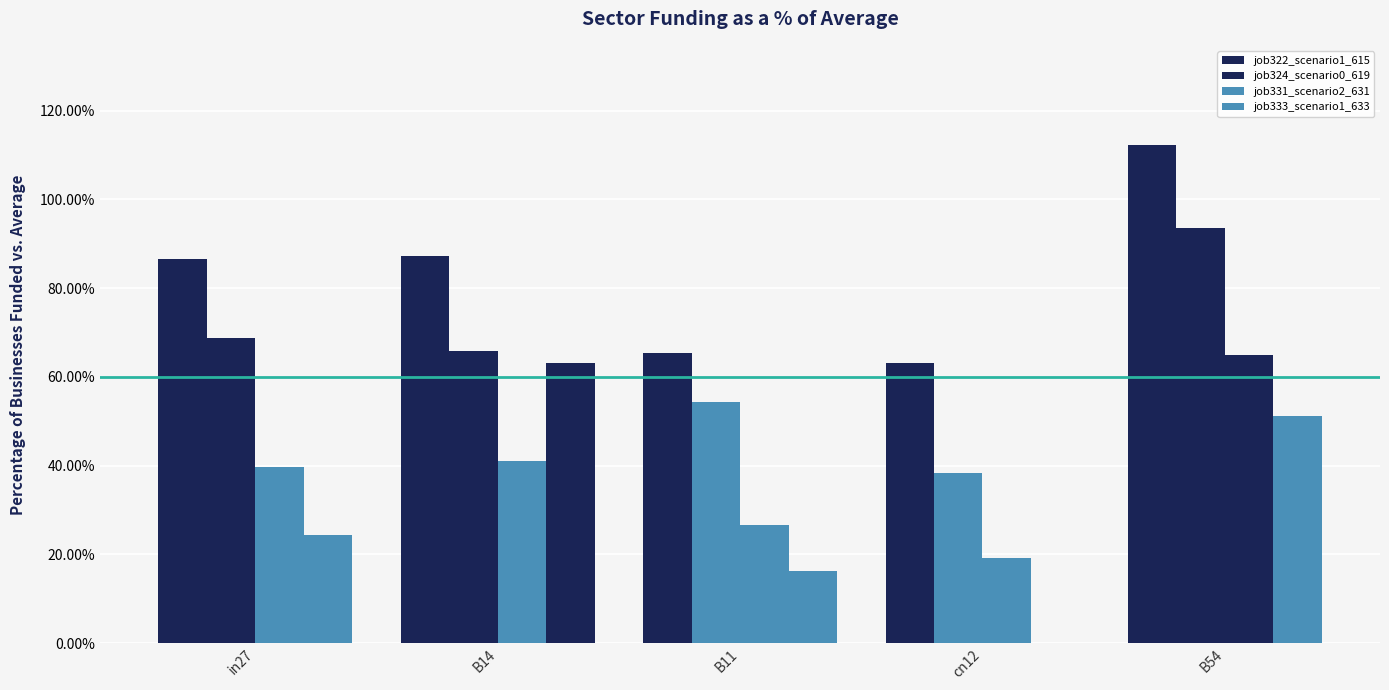

Between B14 and cn12, which series saw the biggest shift?

job333_scenario1_633